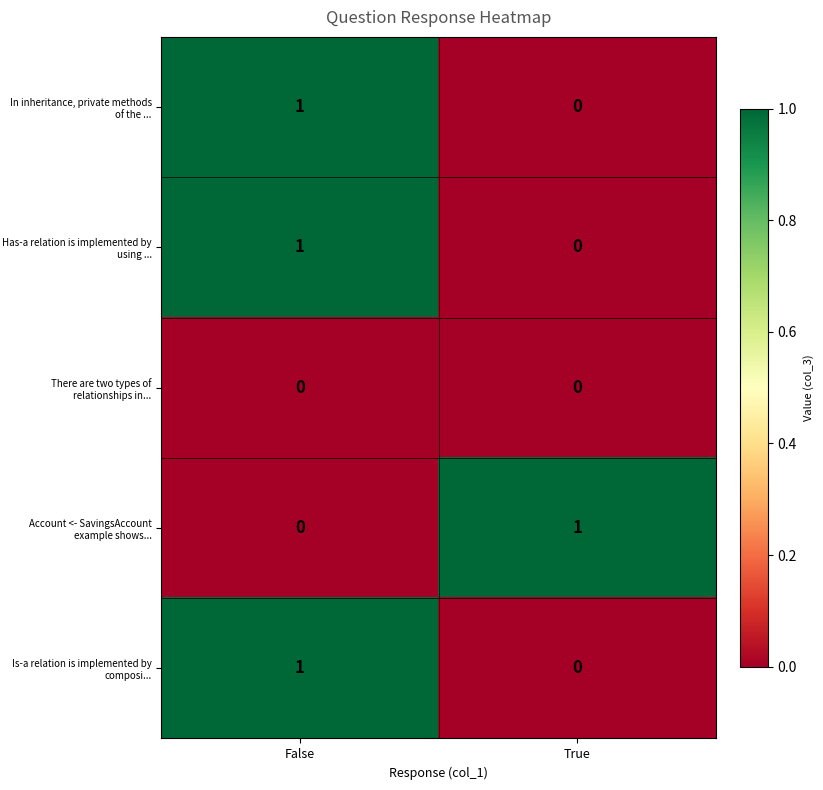

Is it true that Account <- SavingsAccount example shows... equals 1 at True?

True